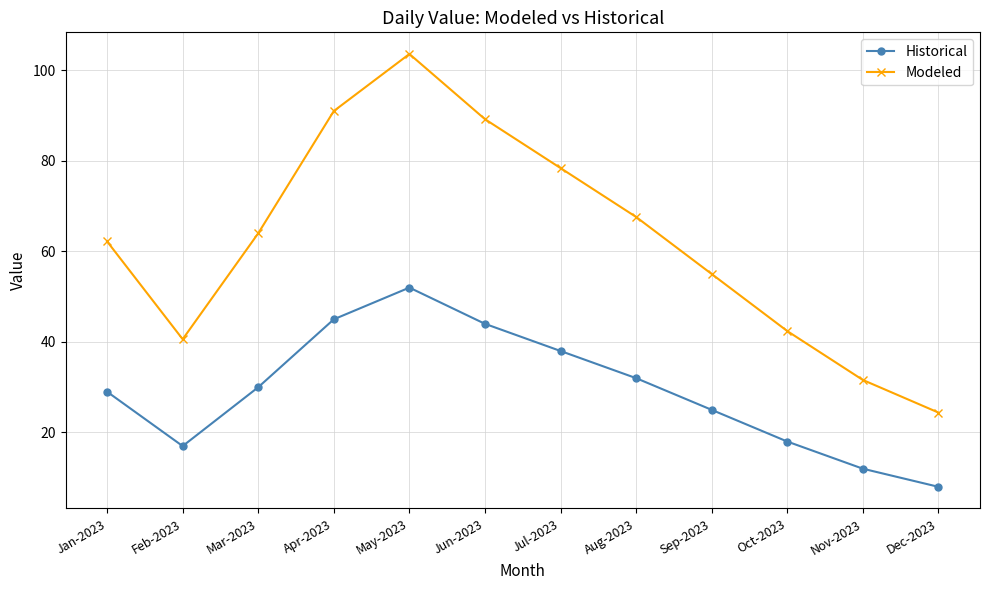

What is the maximum value shown in the chart?

103.6